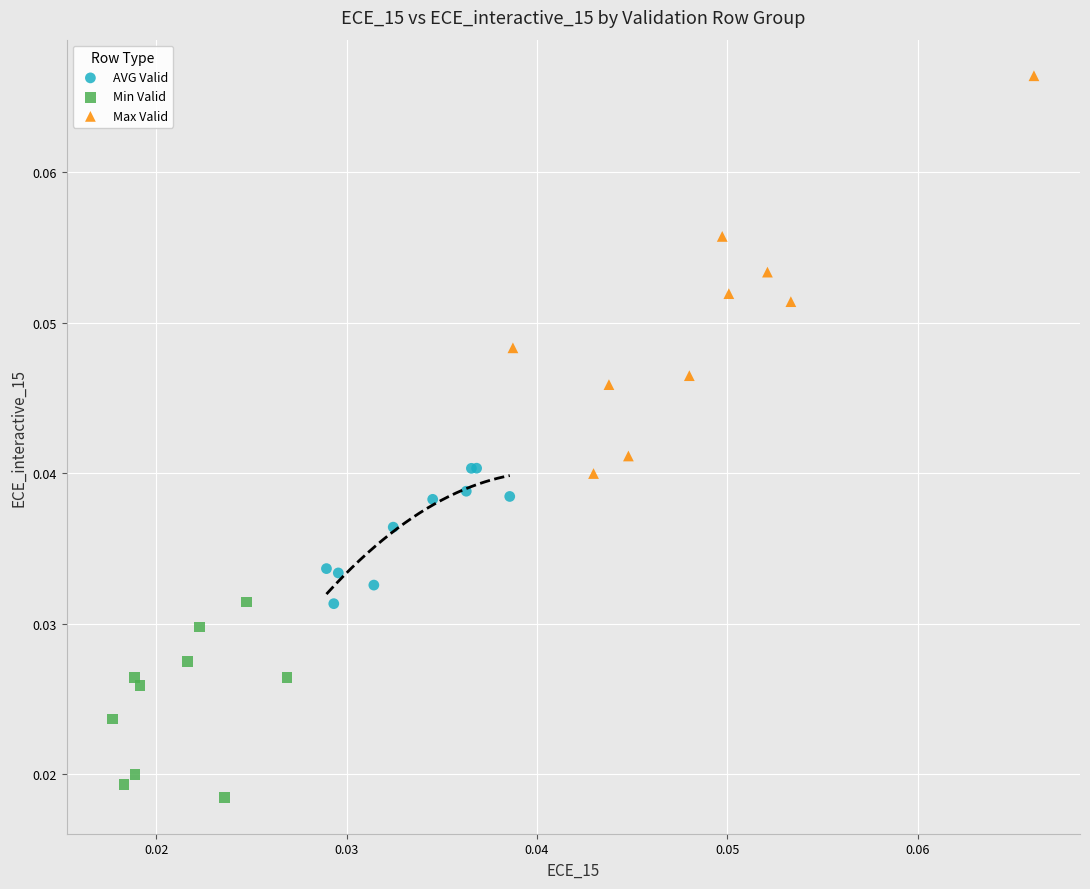

Which series has the widest spread of Y values?

Max Valid